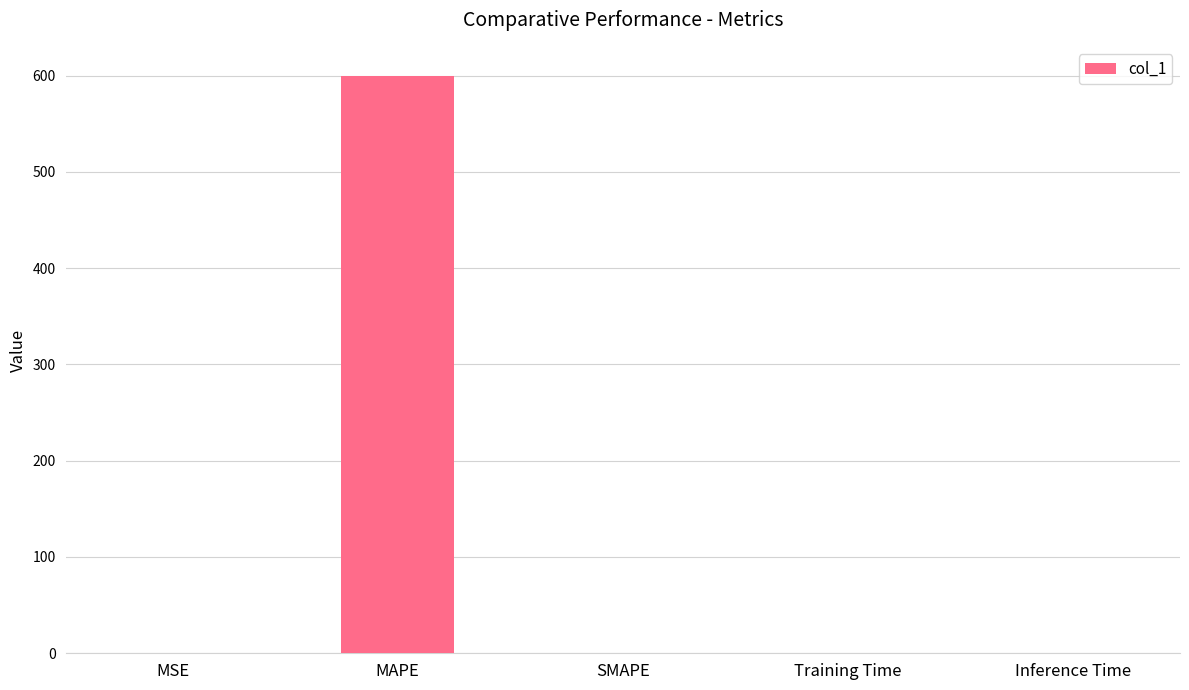

At which category does the chart reach its peak across all series?

MAPE